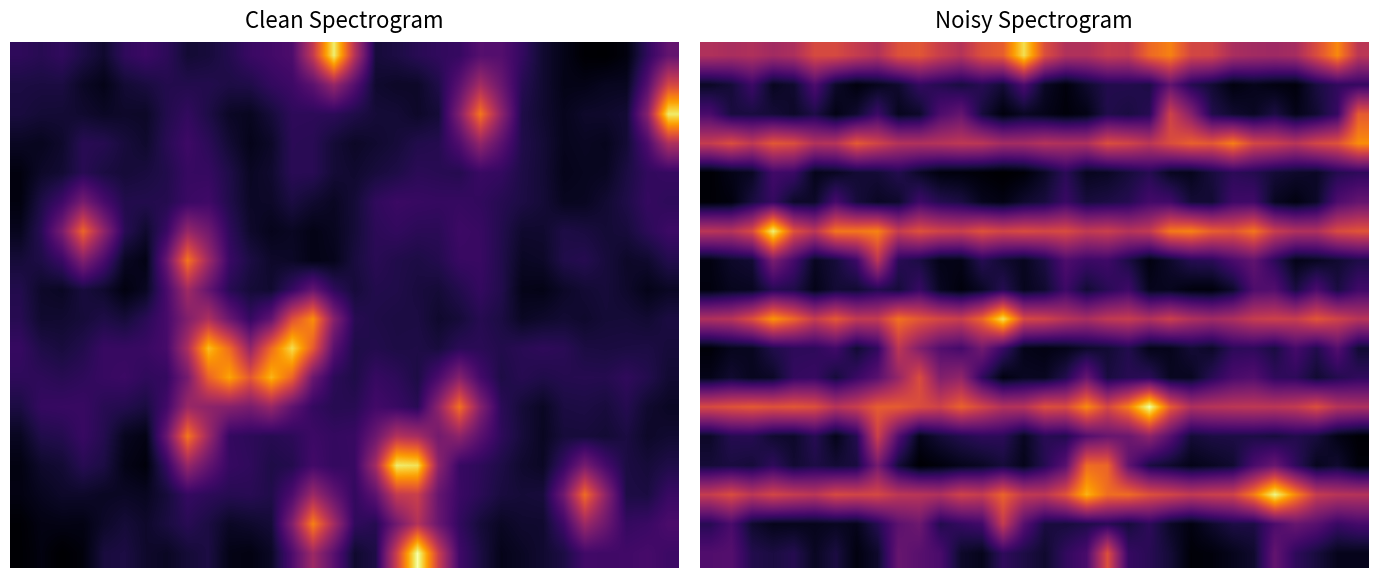

Count the 12 values in the range 0 to 1.

32